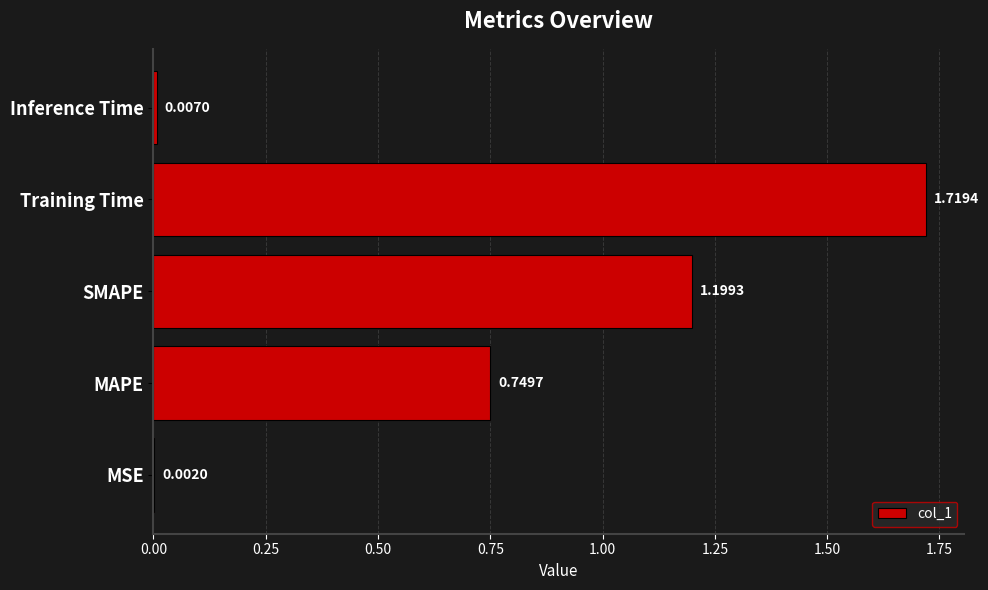

What is the sum of all values?

3.7